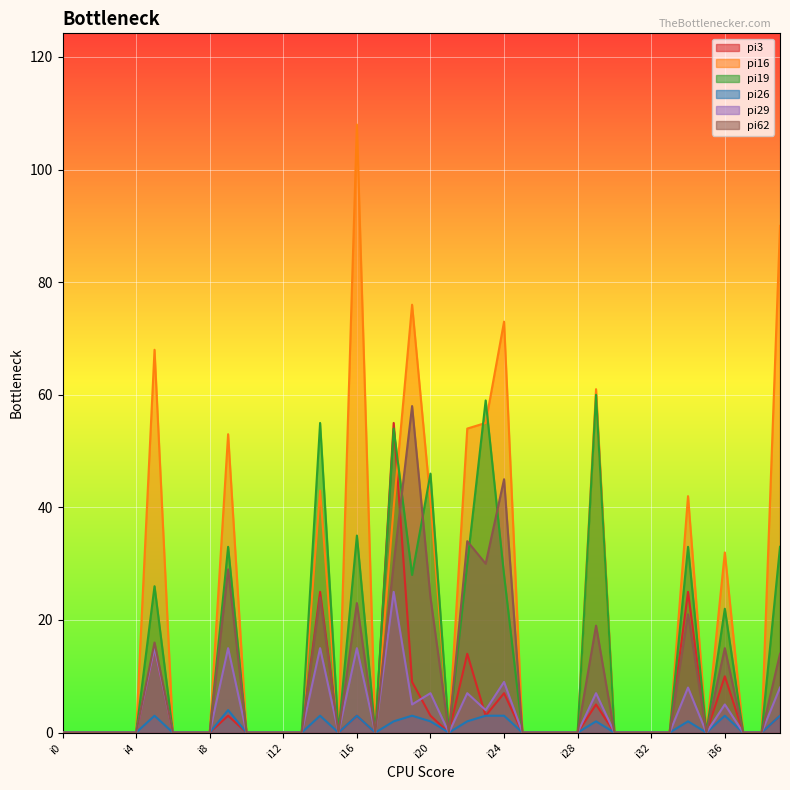

How many lines are shown in the chart?

6